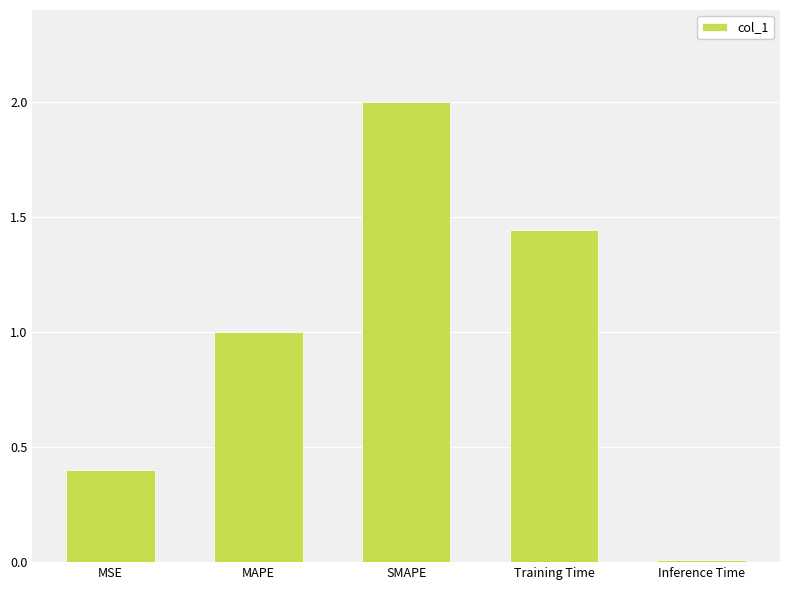

Rank the categories by value from highest to lowest.

SMAPE, Training Time, MAPE, MSE, Inference Time